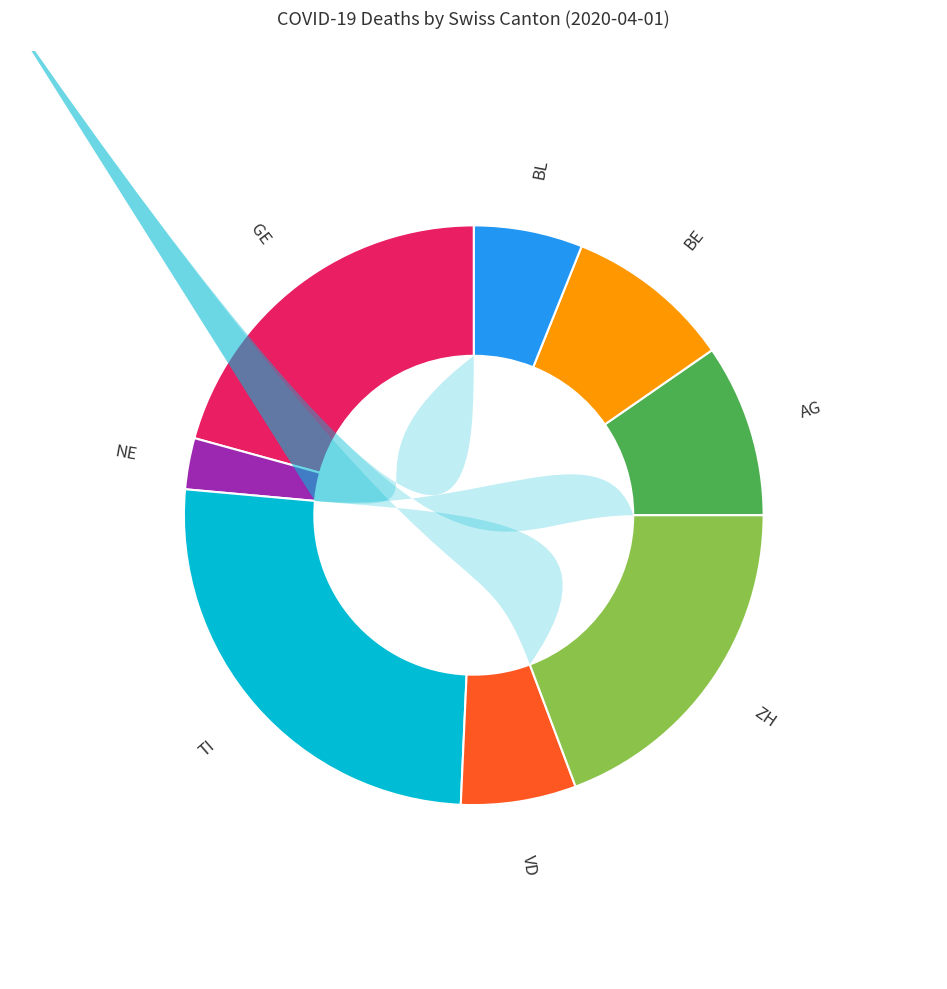

Which has a higher value, AG or TI?

TI